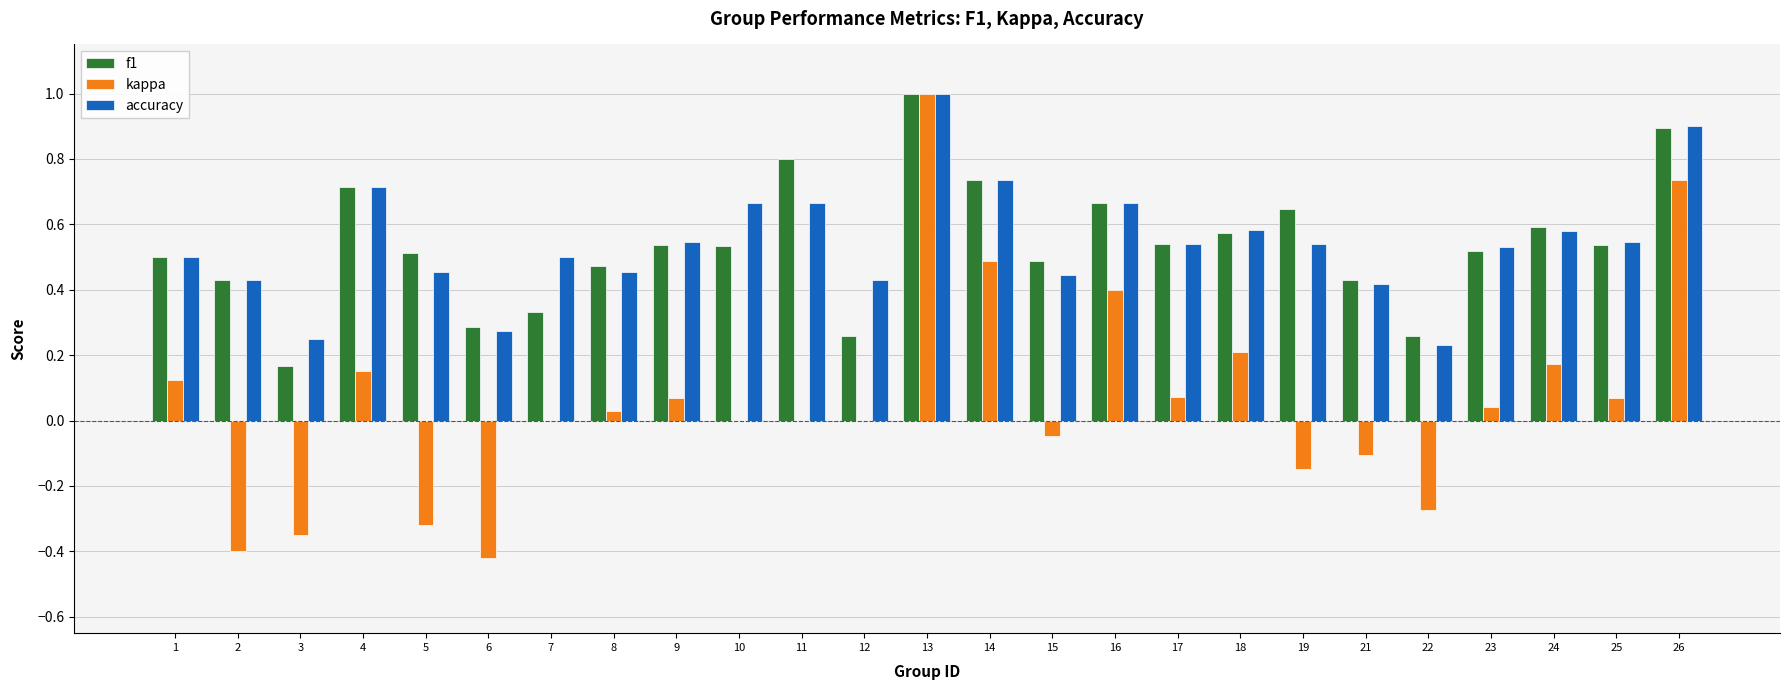

Is the value of accuracy at 24 greater than the value of kappa at 11?

Yes